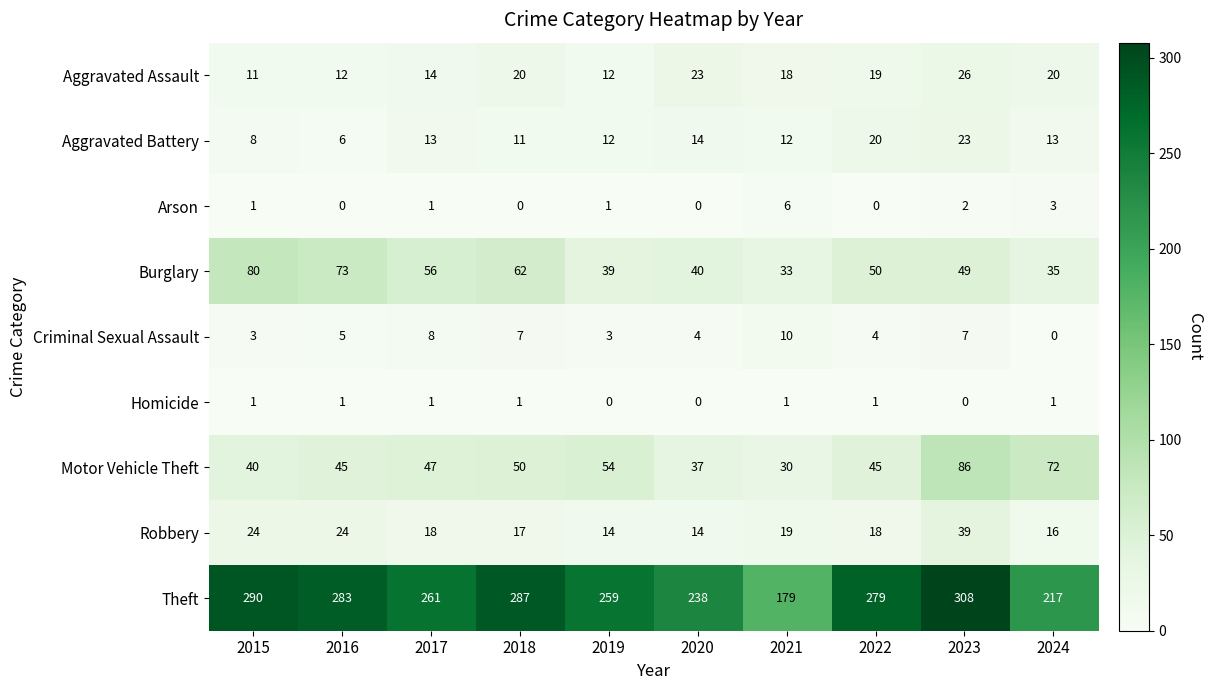

Rank the series by their maximum value, from highest to lowest.

Theft, Motor Vehicle Theft, Burglary, Robbery, Aggravated Assault, Aggravated Battery, Criminal Sexual Assault, Arson, Homicide